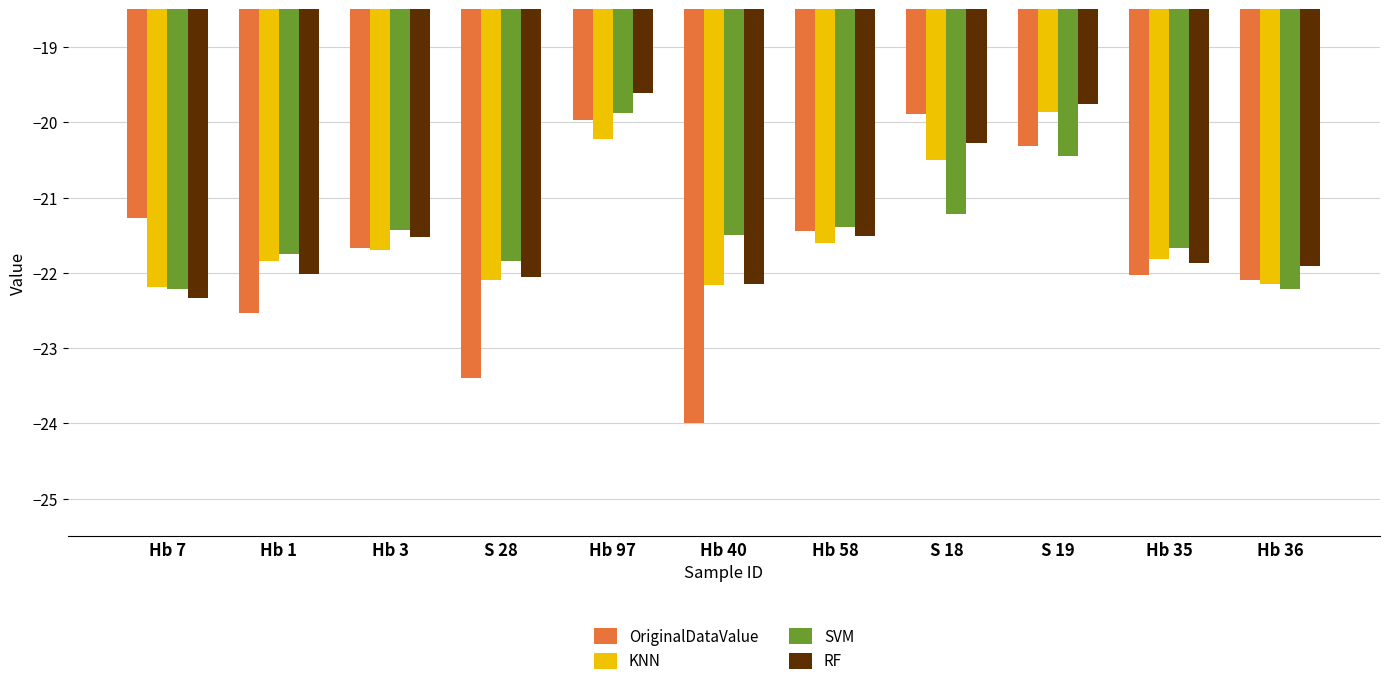

What is the difference between the second highest and second lowest values in the KNN series?

1.9